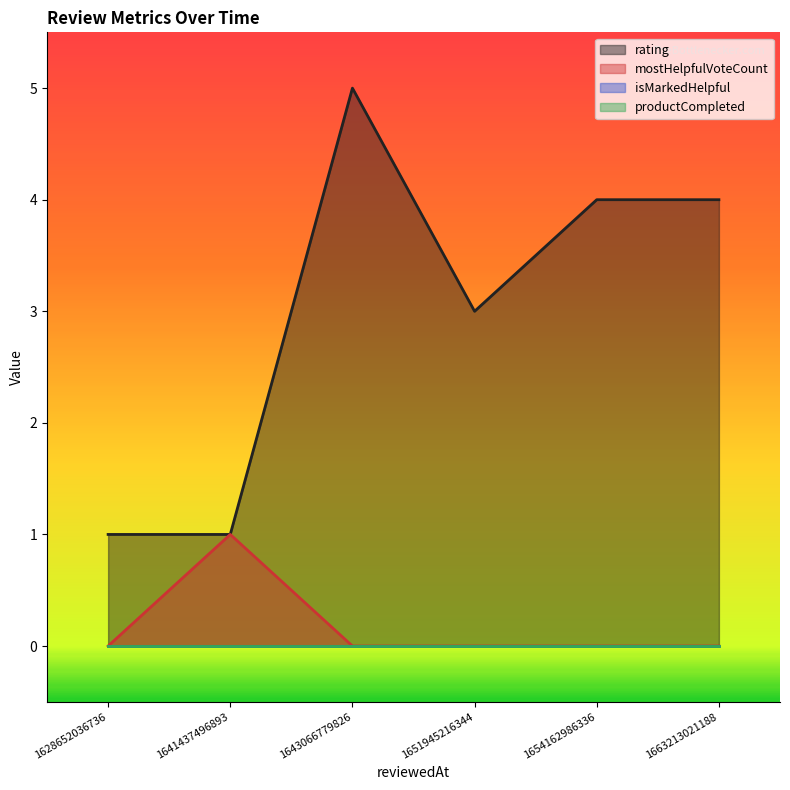

What is the total value across all series at 1663213021188?

4